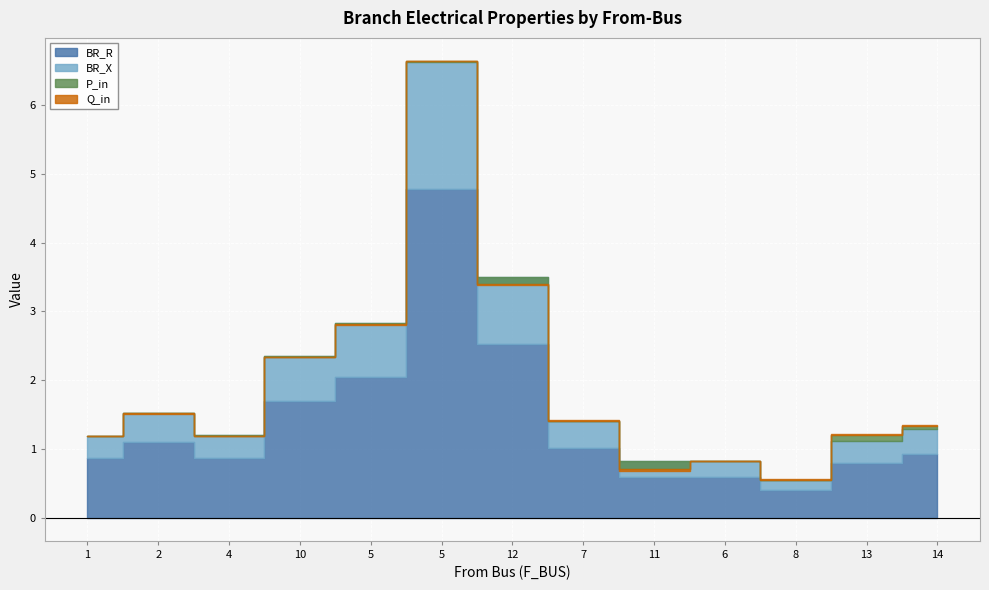

How many lines are shown in the chart?

4